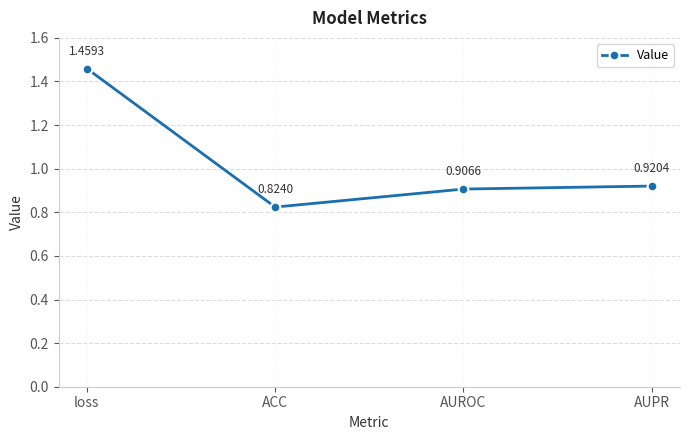

At which category does the chart reach its minimum across all series?

ACC